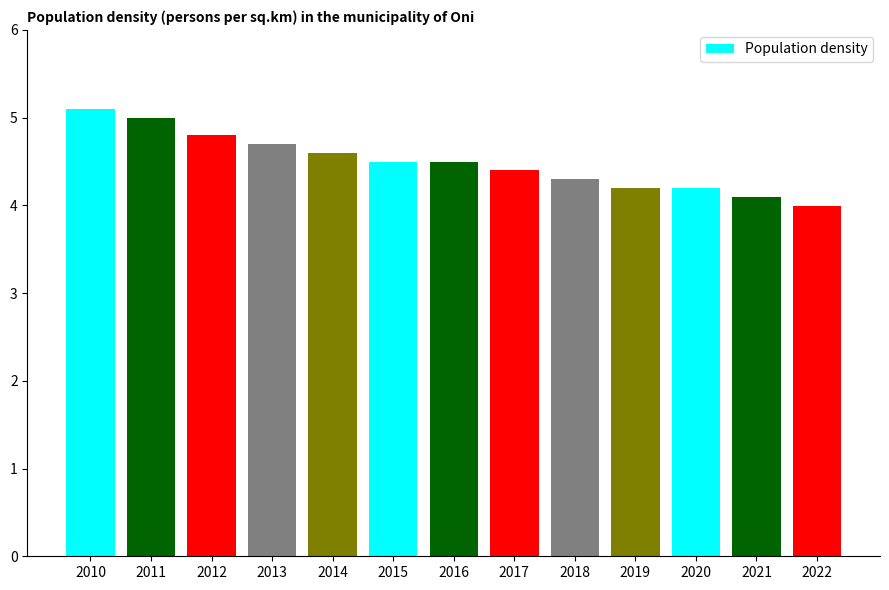

What is the ratio of the value at 2012 to the value at 2018?

1.1